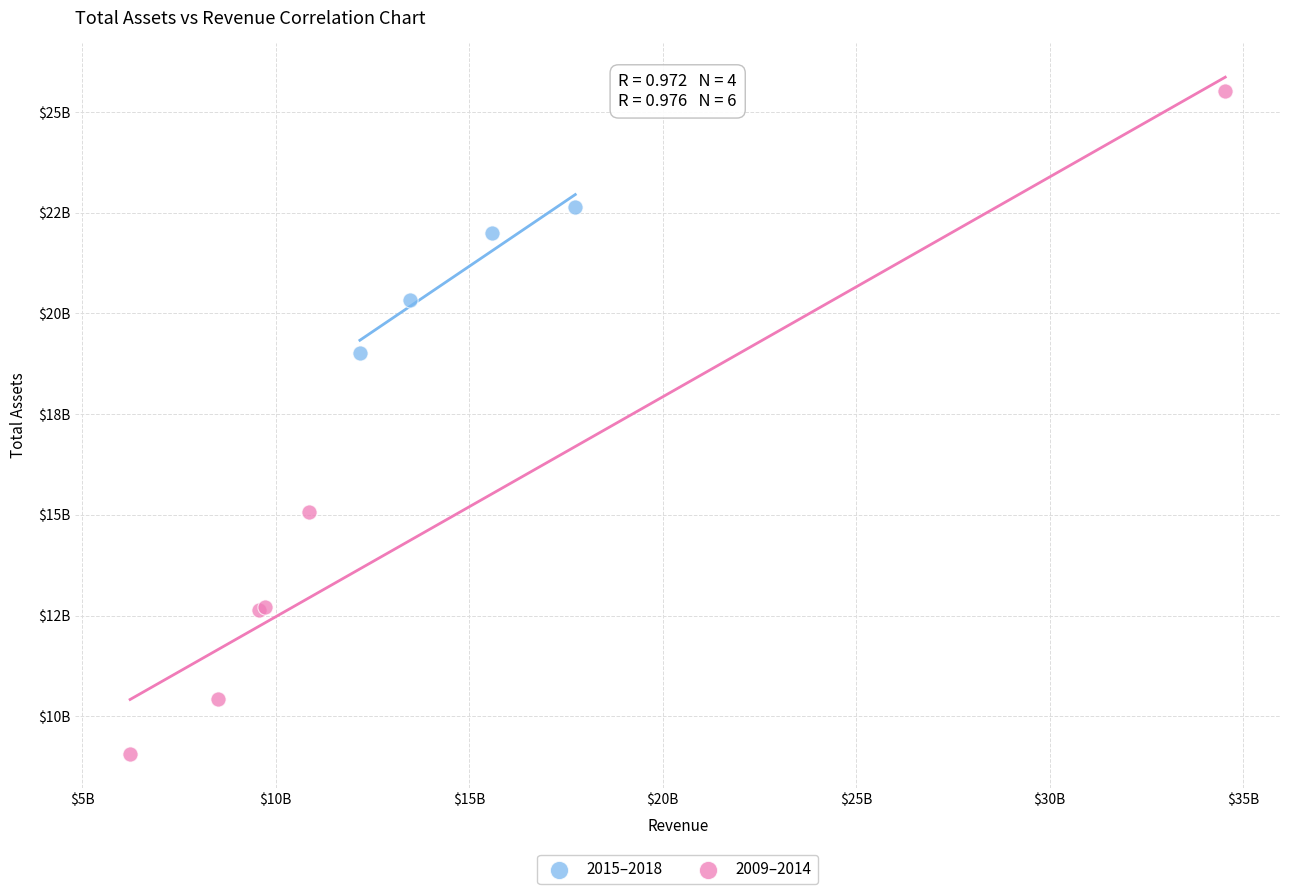

What are all the series names shown in the legend?

2015–2018, 2009–2014